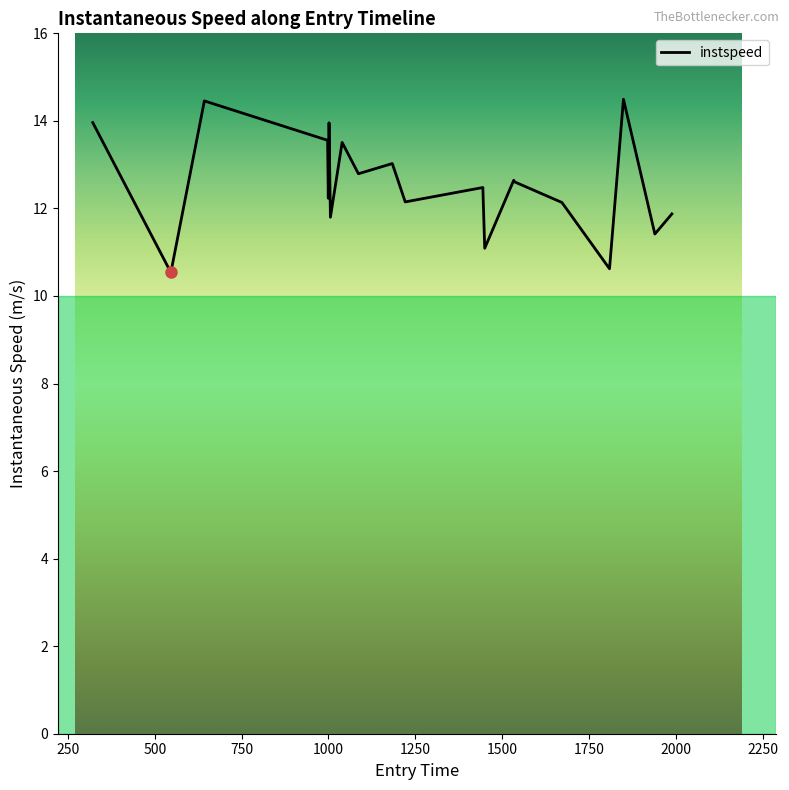

What is the difference between the maximum and minimum values?

4.0